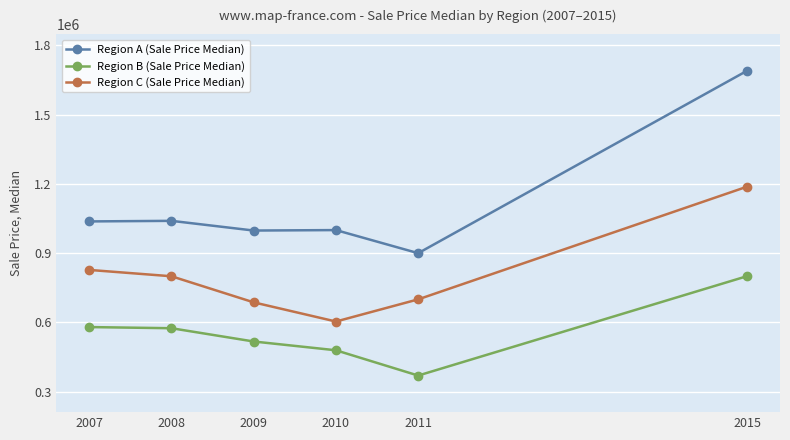

The Region B (Sale Price Median) series shows 172289 at 2011. True or false?

False